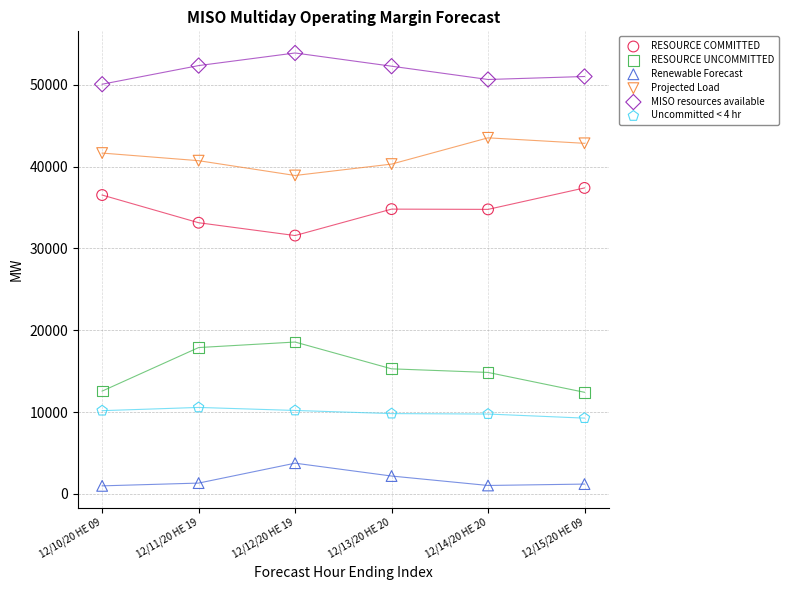

What are all the series names shown in the legend?

RESOURCE COMMITTED, RESOURCE UNCOMMITTED, Renewable Forecast, Projected Load, MISO resources available, Uncommitted < 4 hr